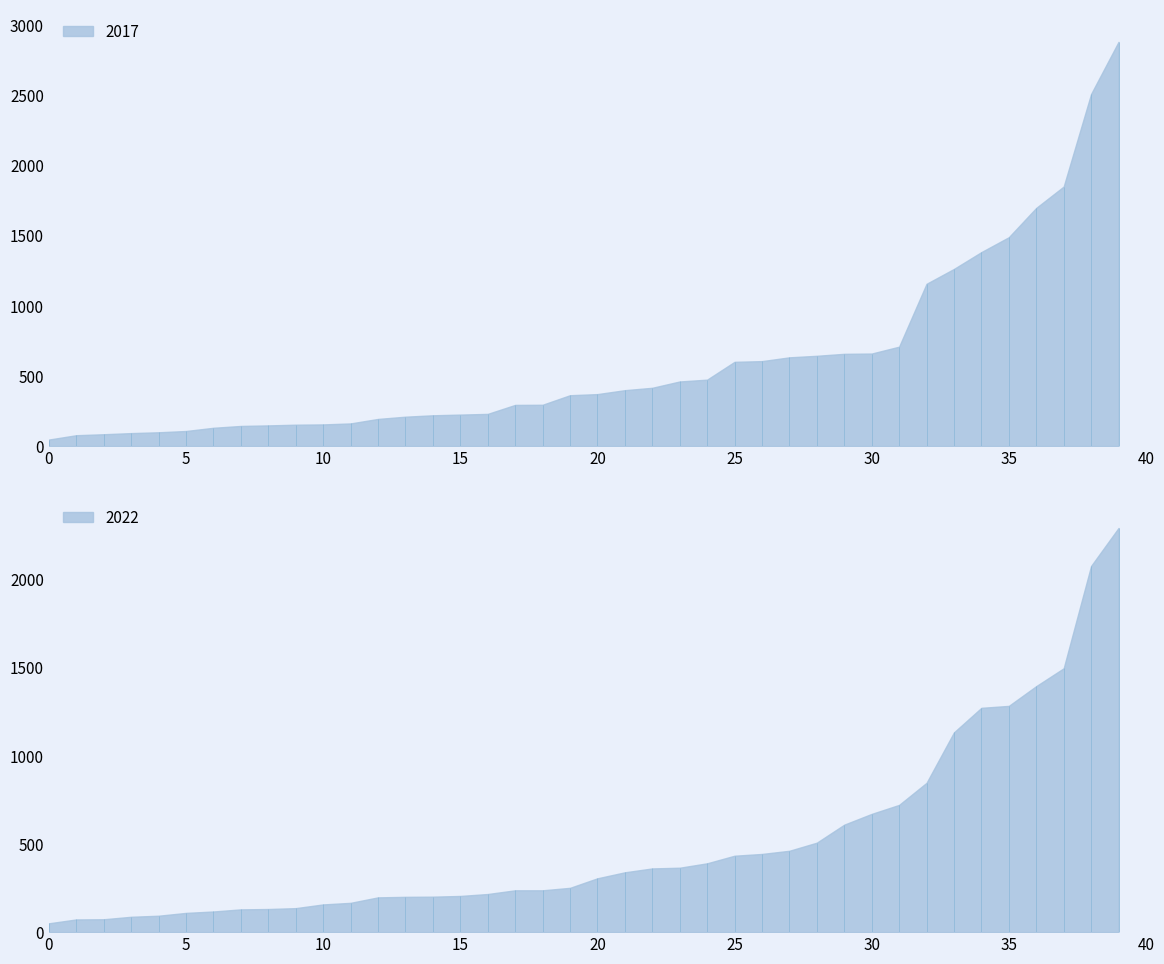

True or false: 2022 has a value of 443 at Gage Park.

True